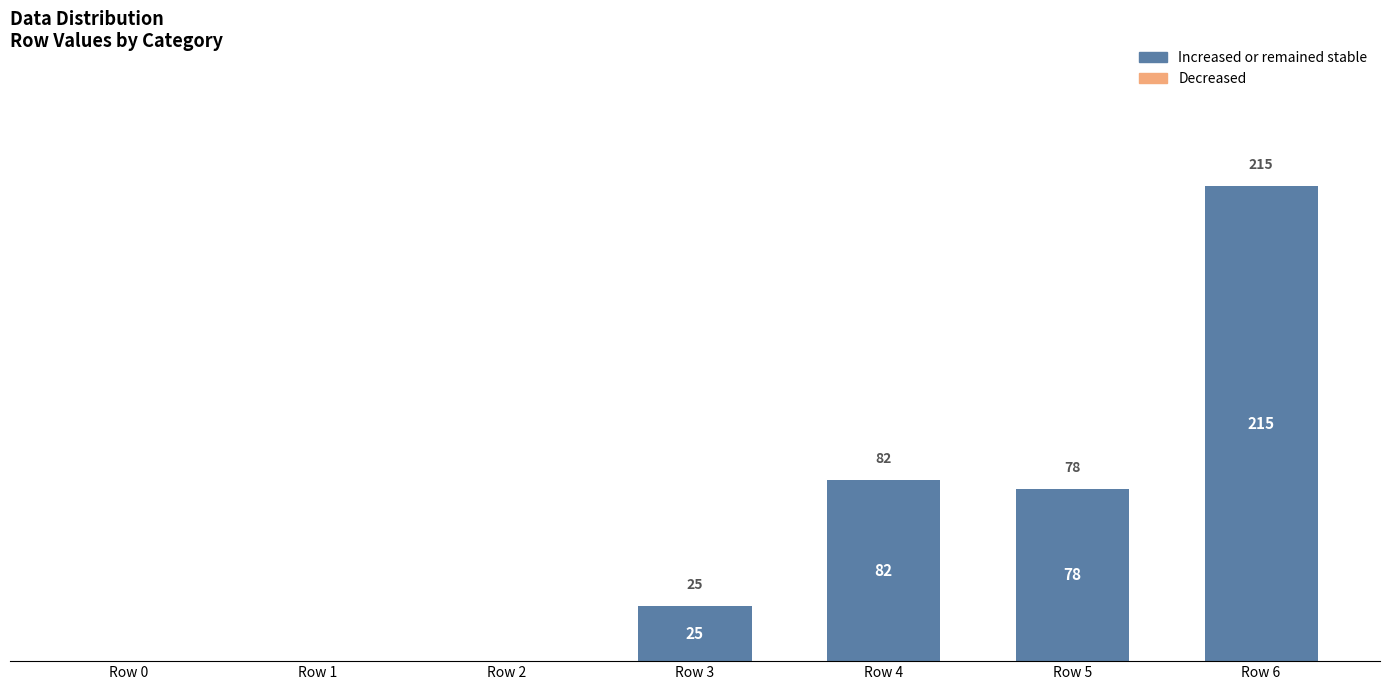

Which has a higher value, Row 3 or Row 1?

Row 3